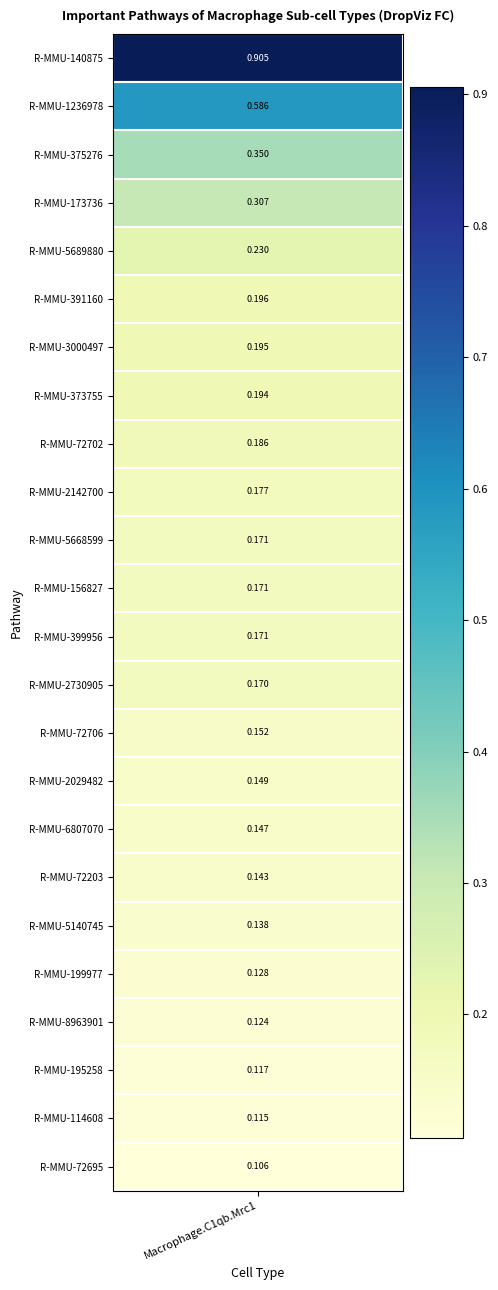

Reading right to left, extract all data points from this chart.

R-MMU-72695=0.1	R-MMU-114608=0.1	R-MMU-195258=0.1	R-MMU-8963901=0.1	R-MMU-199977=0.1	R-MMU-5140745=0.1	R-MMU-72203=0.1	R-MMU-6807070=0.1	R-MMU-2029482=0.1	R-MMU-72706=0.2	R-MMU-2730905=0.2	R-MMU-399956=0.2	R-MMU-156827=0.2	R-MMU-5668599=0.2	R-MMU-2142700=0.2	R-MMU-72702=0.2	R-MMU-373755=0.2	R-MMU-3000497=0.2	R-MMU-391160=0.2	R-MMU-5689880=0.2	R-MMU-173736=0.3	R-MMU-375276=0.4	R-MMU-1236978=0.6	R-MMU-140875=0.9